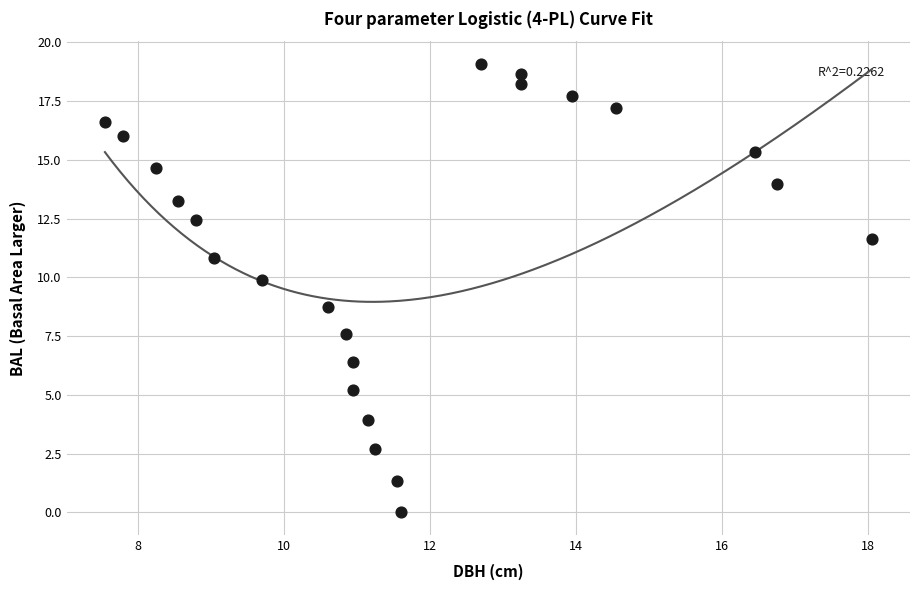

What Y value in the scatter plot is closest to 9?

8.8